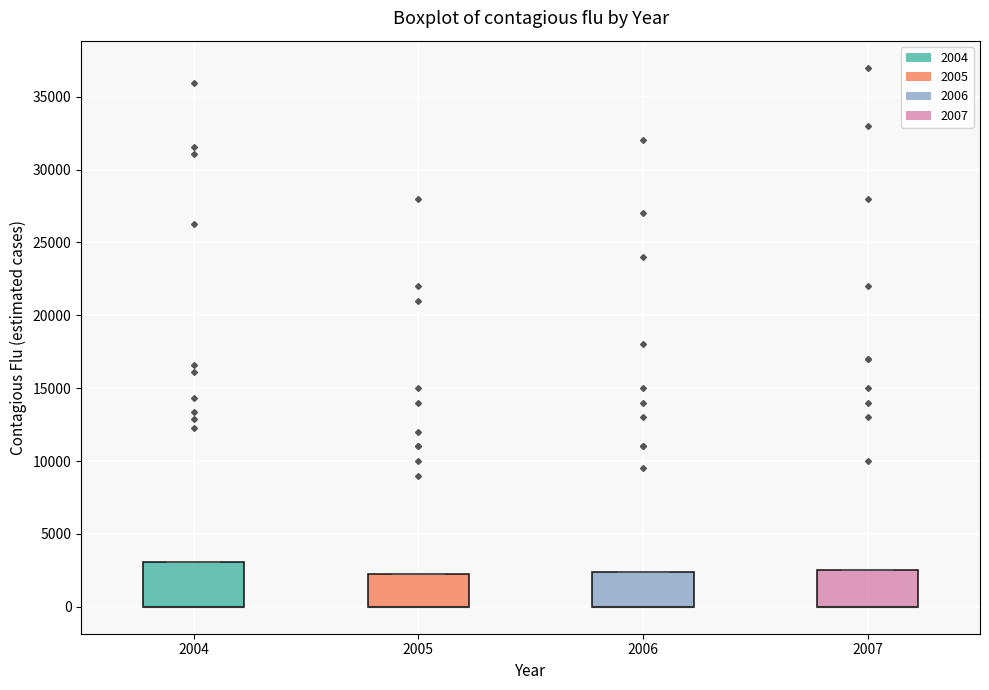

Reading left to right, transcribe this box plot: for each box, give where its median line is, the range the box spans, and where its two whiskers end, as read against the y-axis. The values are not printed on the chart, so give them approximately, as read against the axis.

2004: median 0 (drawn on the box's lower edge), box 0 to 3000, whiskers 0 to 3000
2005: median 0 (drawn on the box's lower edge), box 0 to 2500, whiskers 0 to 2500
2006: median 0 (drawn on the box's lower edge), box 0 to 2500, whiskers 0 to 2500
2007: median 0 (drawn on the box's lower edge), box 0 to 2500, whiskers 0 to 2500